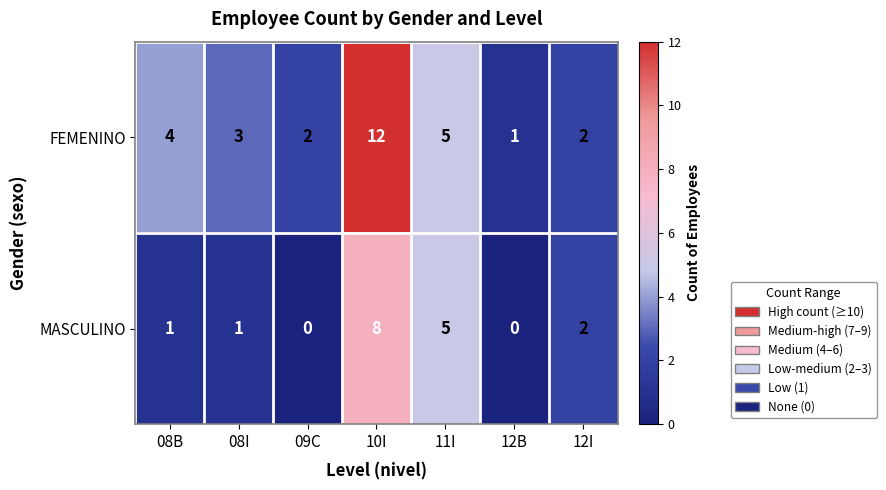

Between 08B and 12I, which series saw the biggest shift?

FEMENINO